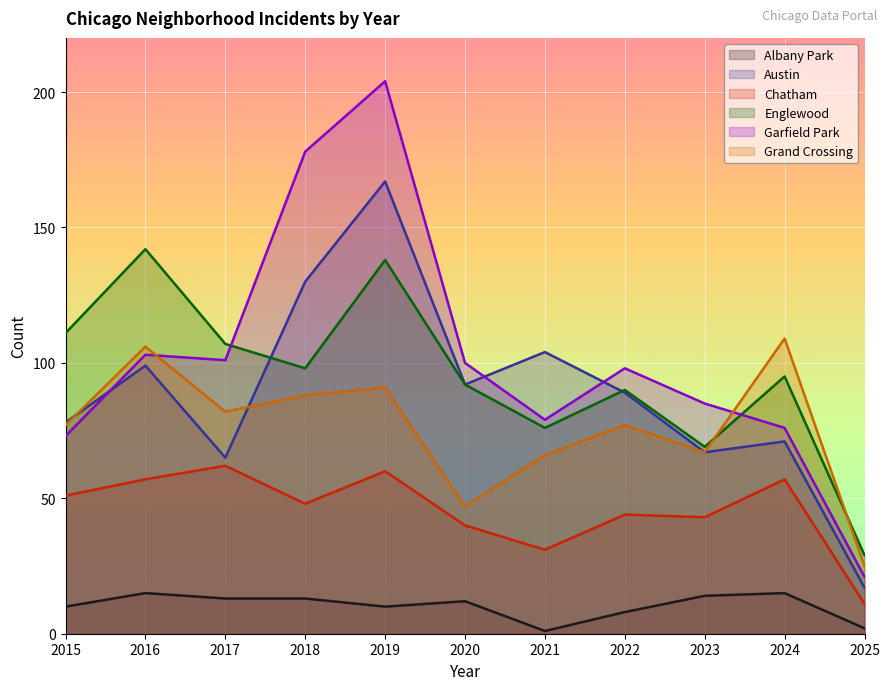

How many interior local valleys does the Austin series have?

3